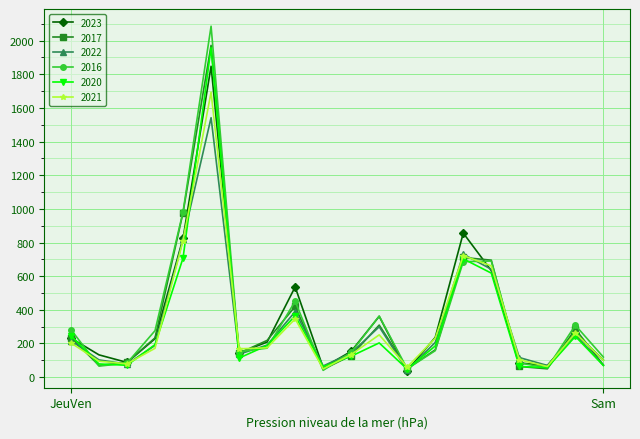

What is the difference between the second highest and minimum values in the 2016 series?

943